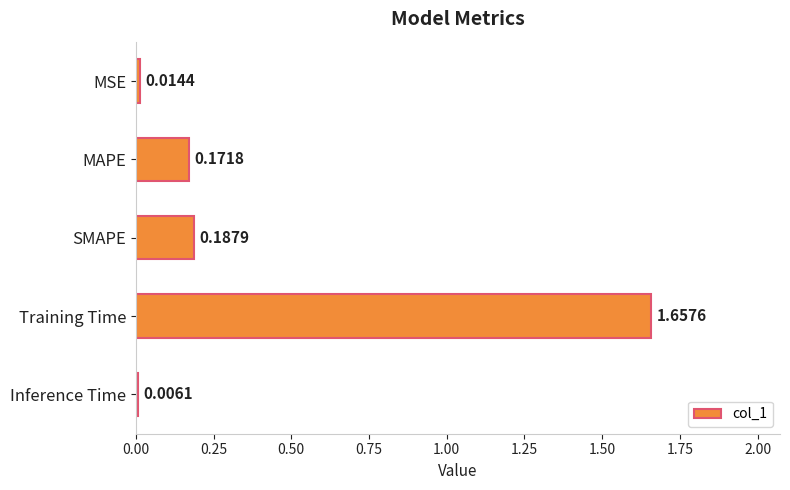

Which has a higher value, MSE or MAPE?

MAPE